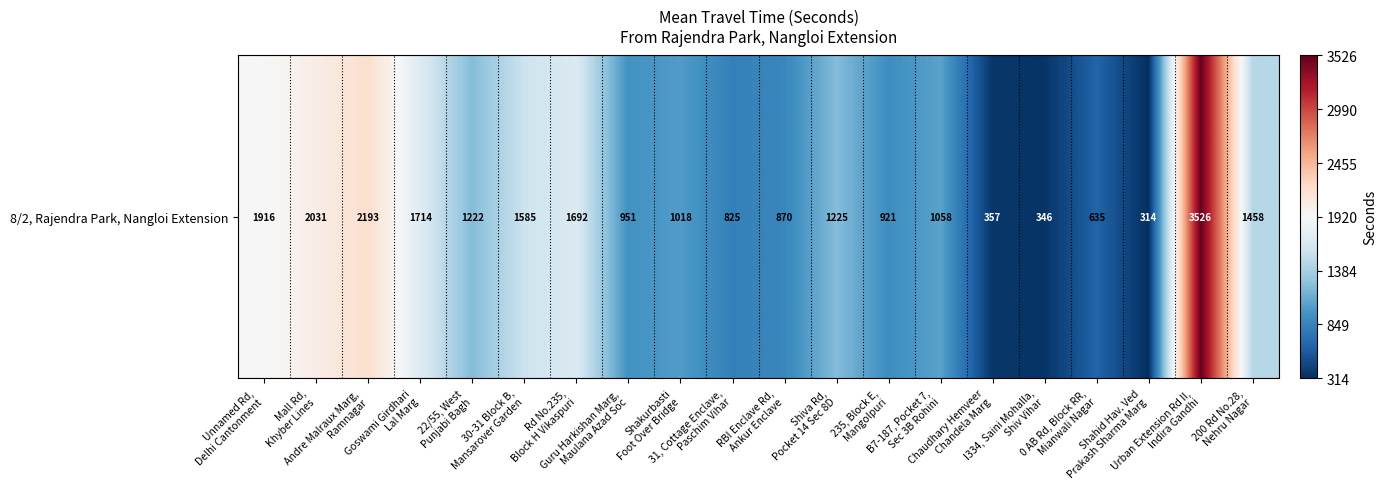

What is the sum of all values?

25857